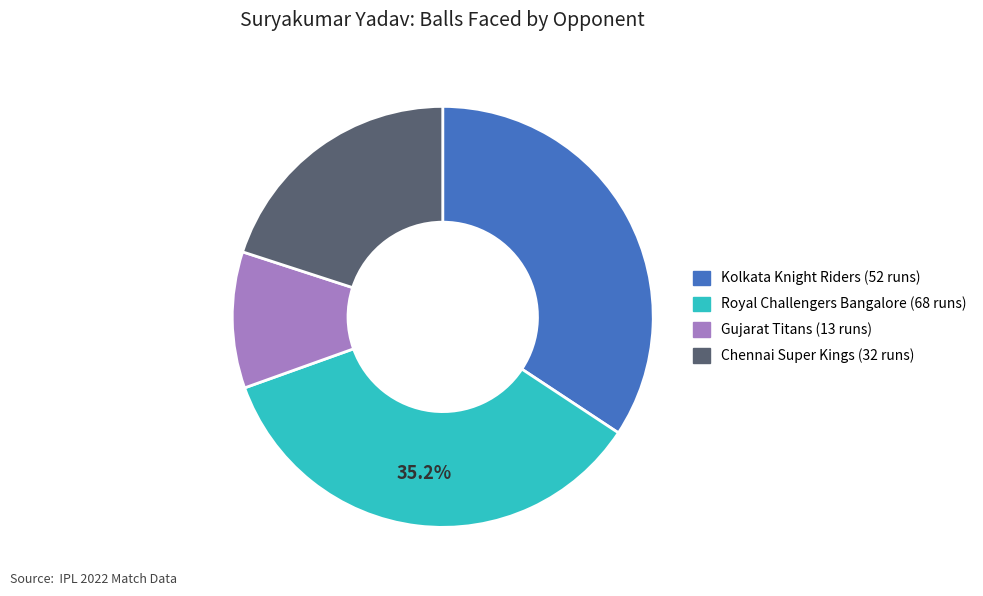

Is there a majority slice in this chart?

No